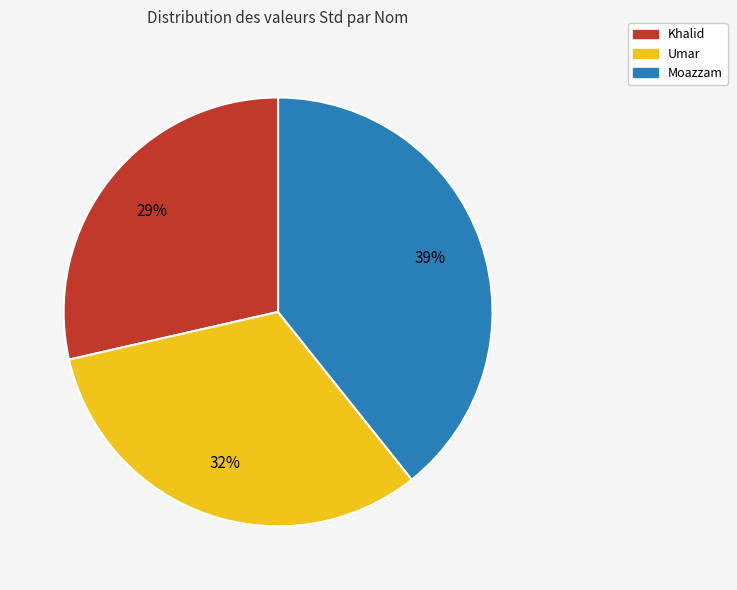

Approximately how many times larger is the value at Moazzam compared to Umar?

1.2